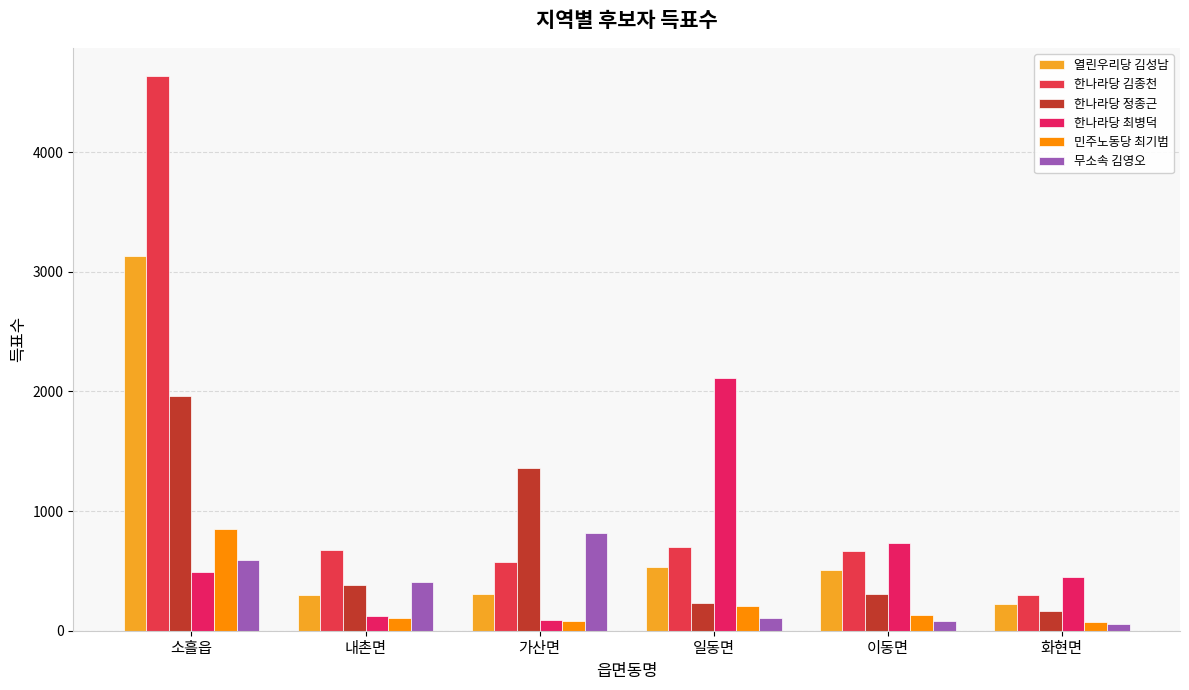

The 열린우리당 김성남 series shows 148 at 가산면. True or false?

False